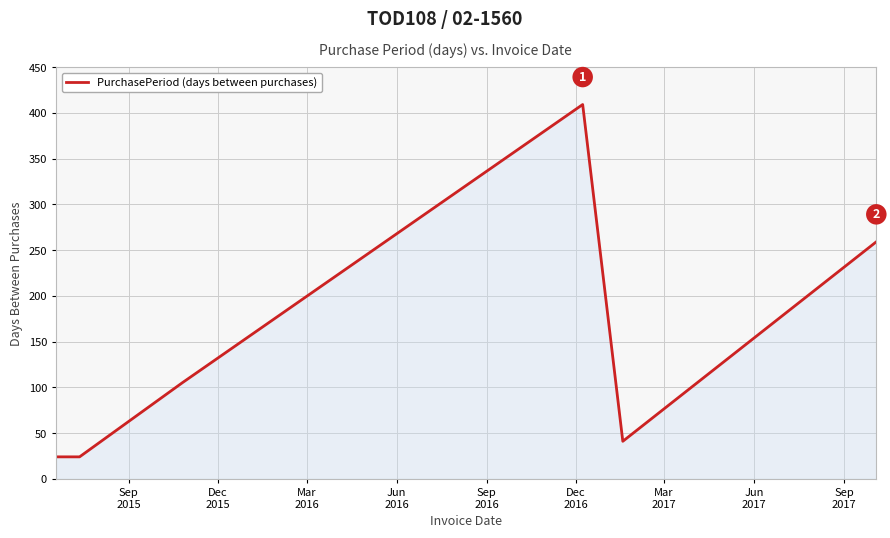

What is the difference between the second highest and minimum values?

235